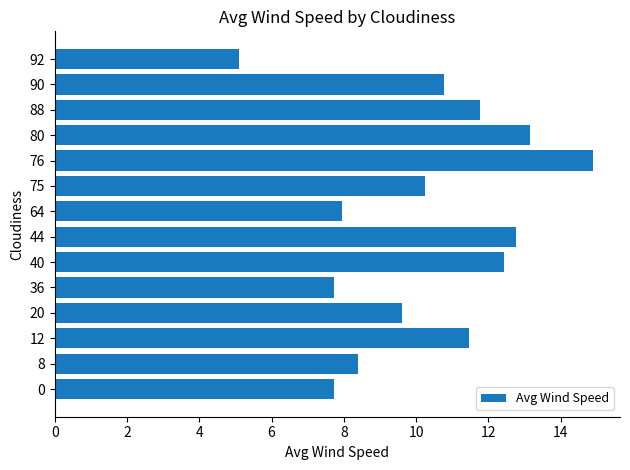

Reading top to bottom, extract all data points from this chart.

92=5.1	90=10.8	88=11.8	80=13.2	76=14.9	75=10.3	64=8.0	44=12.8	40=12.4	36=7.7	20=9.6	12=11.5	8=8.4	0=7.7